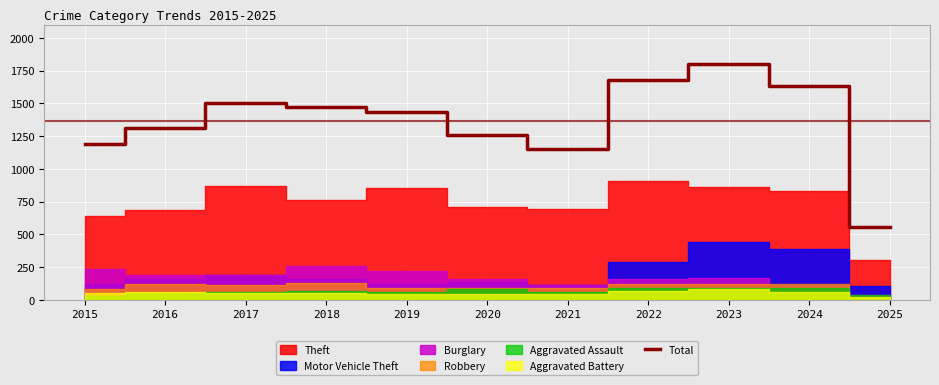

What is the greatest value displayed?

1803